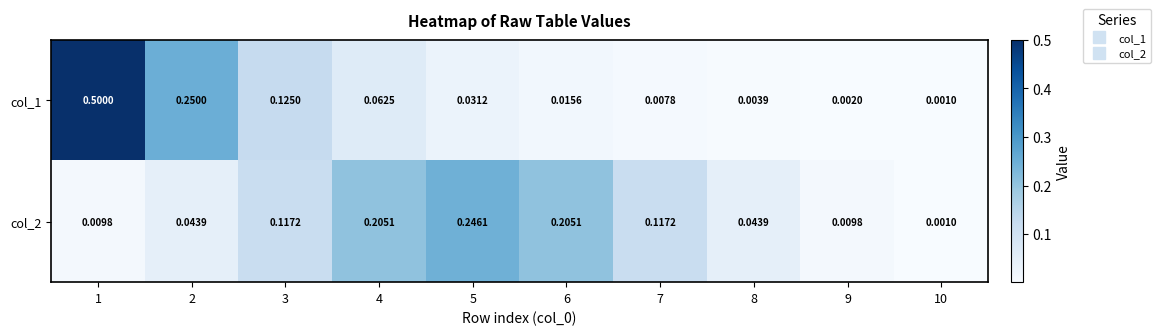

Which category has the lowest value across all series?

10